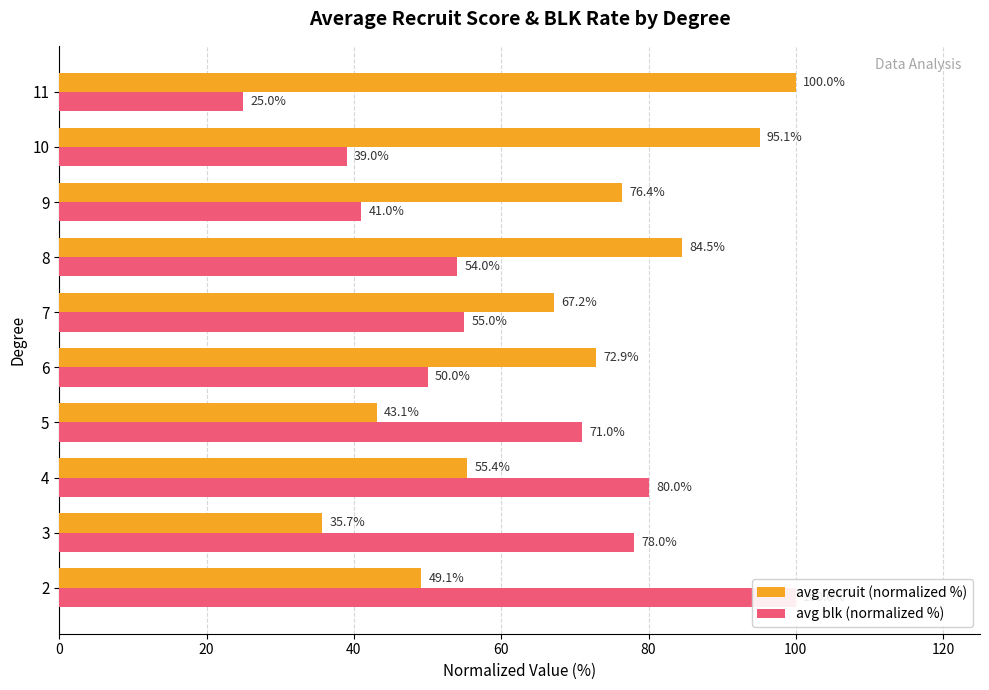

Rank the series at 3 from highest to lowest value.

avg blk (normalized %), avg recruit (normalized %)